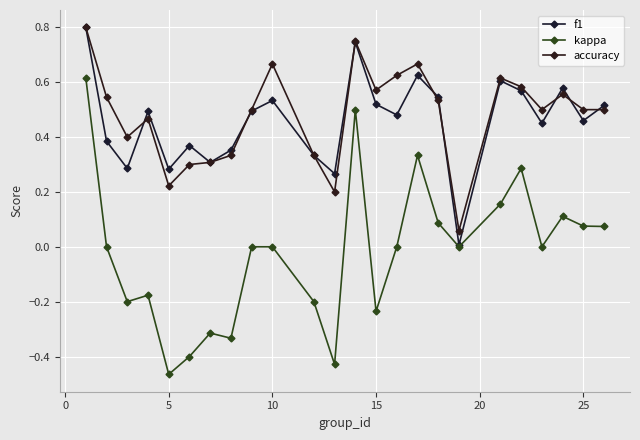

Which series has the largest range (max minus min)?

kappa